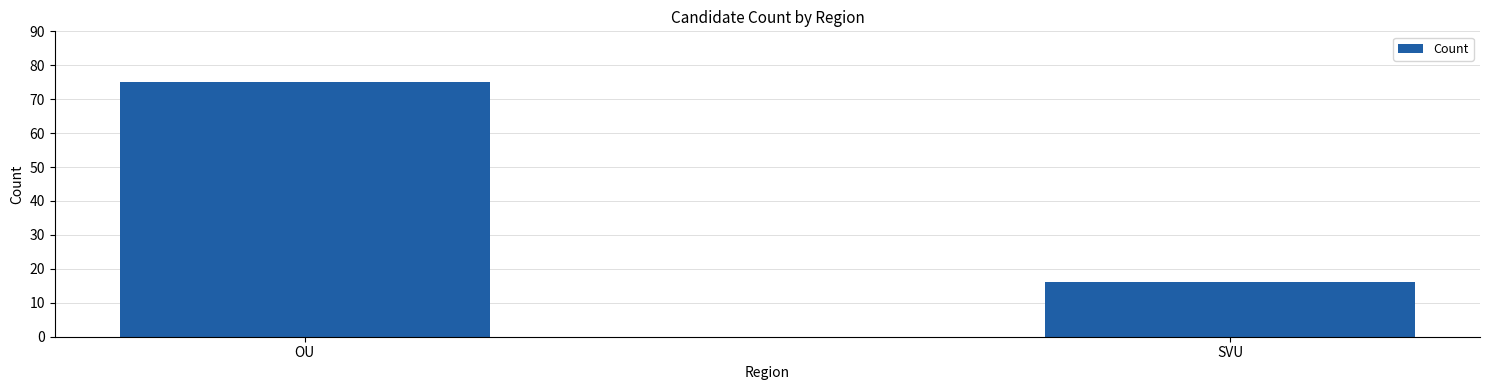

How many values are between 16 and 75?

2